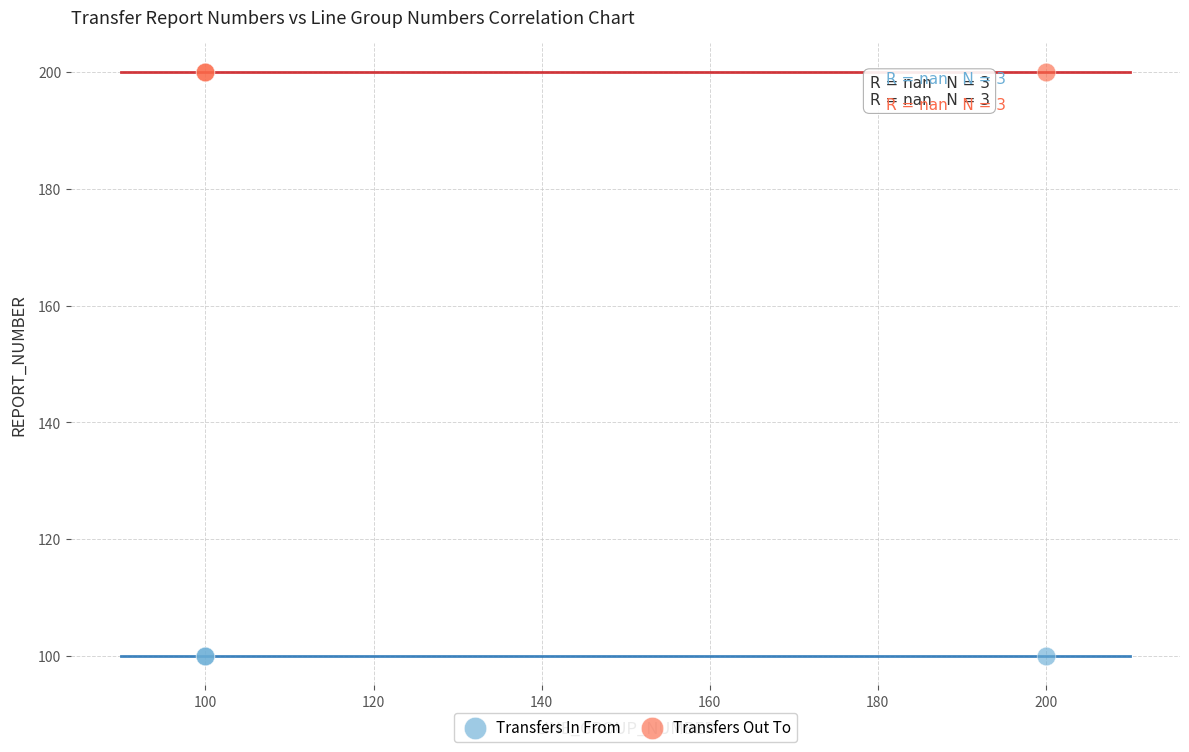

Which series reaches the minimum Y coordinate?

Transfers In From